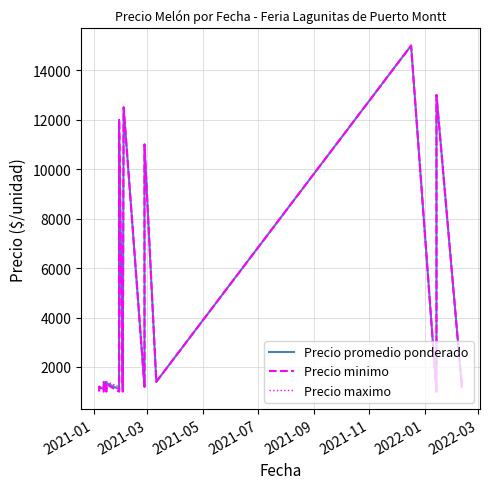

Count the number of data series in this chart.

3